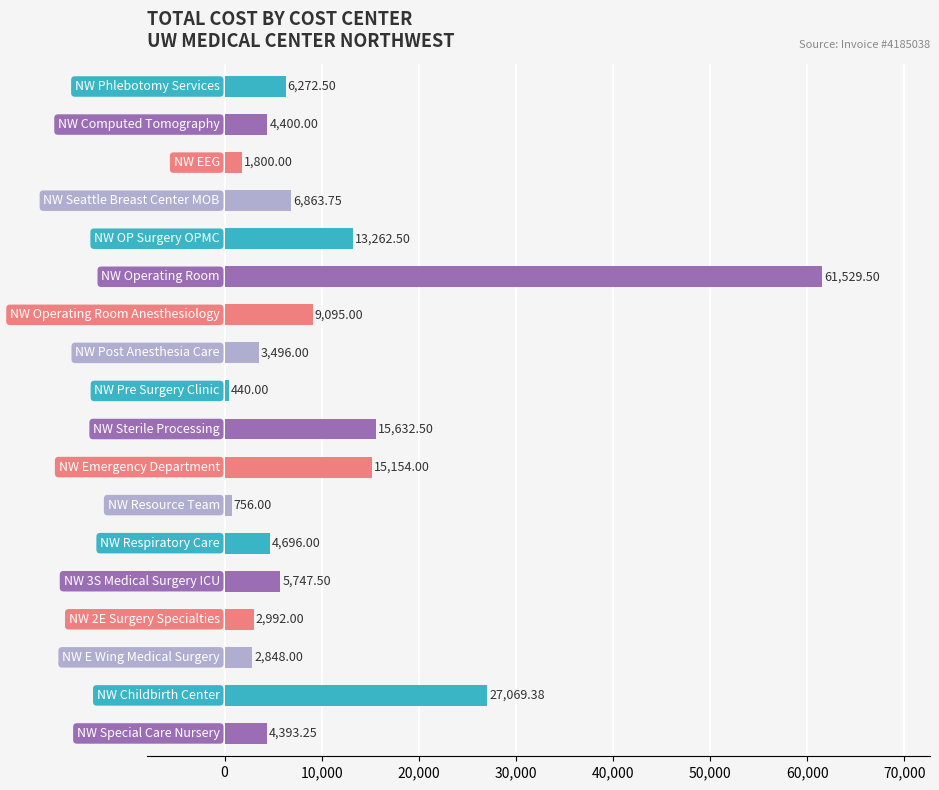

What is the sum of all values?

186447.9